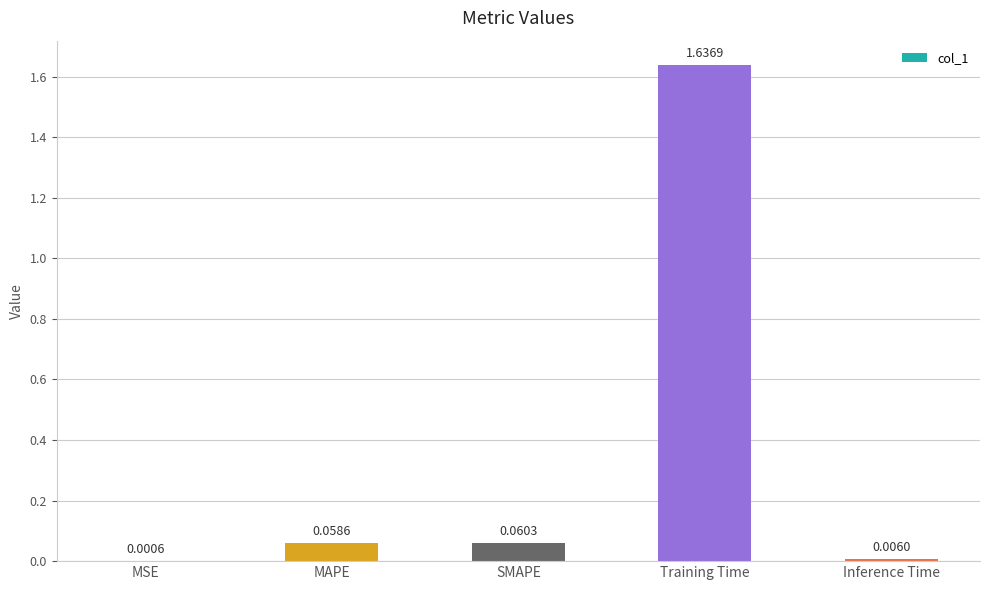

At which label is the value closest to 0?

MSE